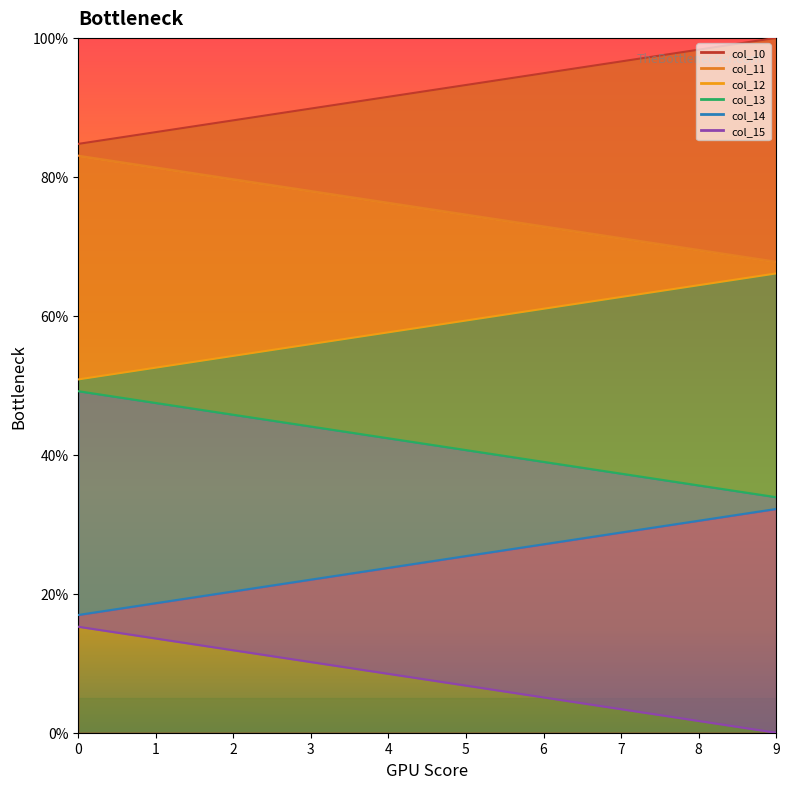

What is the difference between the second highest and minimum values in the col_14 series?

13.6